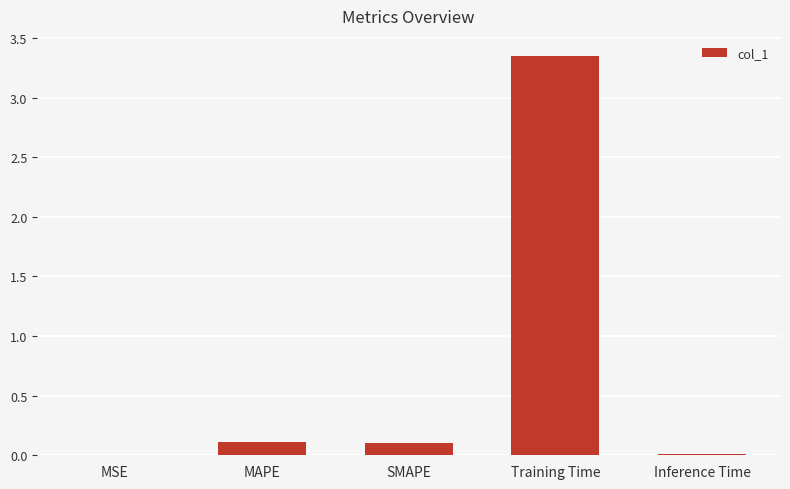

Which has a higher value, MAPE or MSE?

MAPE